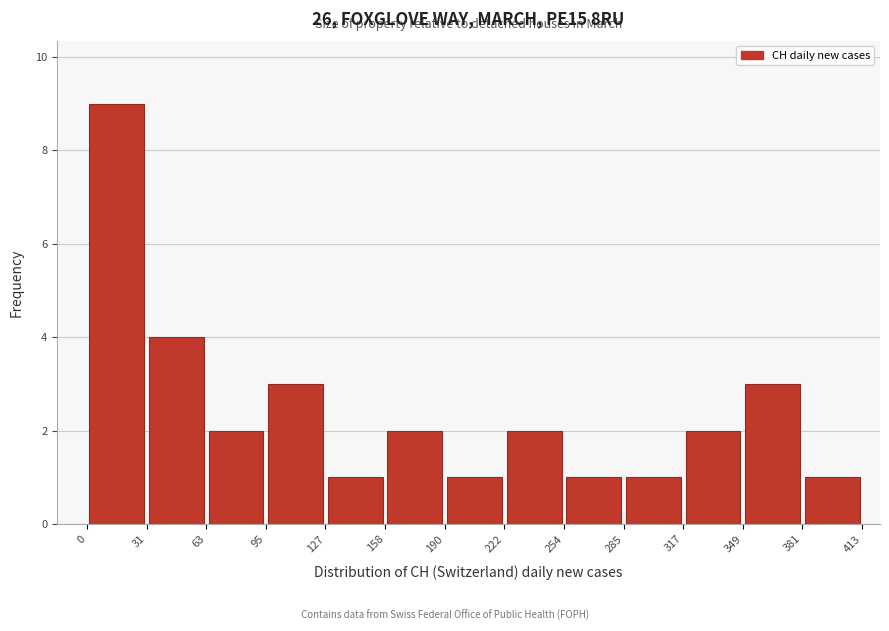

How tall is the bar that spans 127 to 158 on the x-axis? The values are not printed on the chart, so give them approximately, as read against the axis.

1